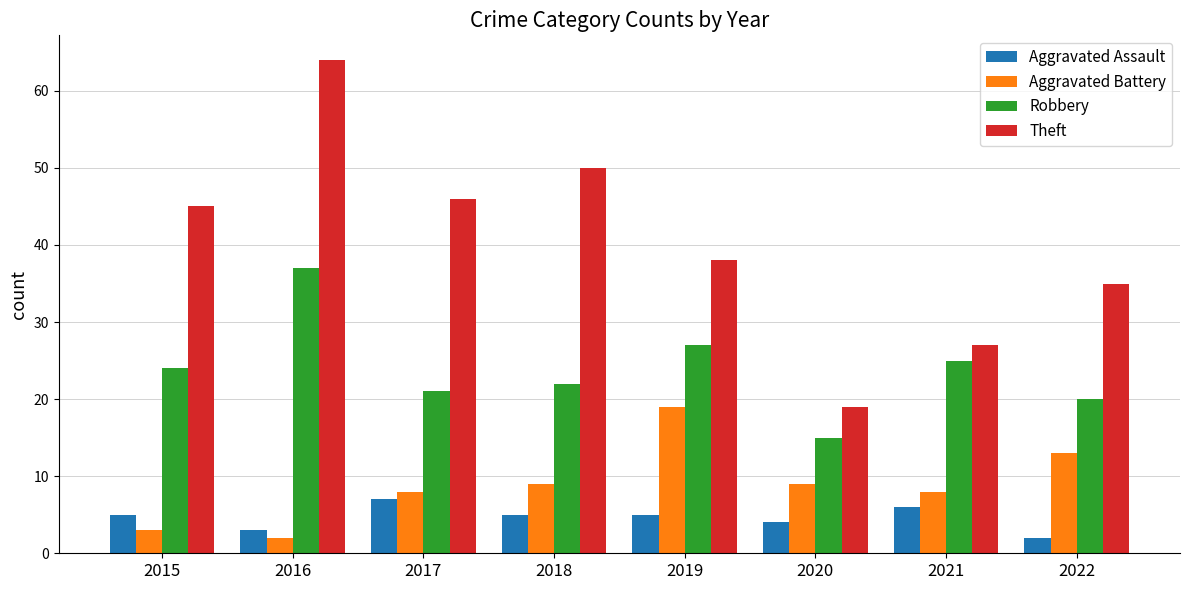

What is the approximate value of Theft at 2019?

38